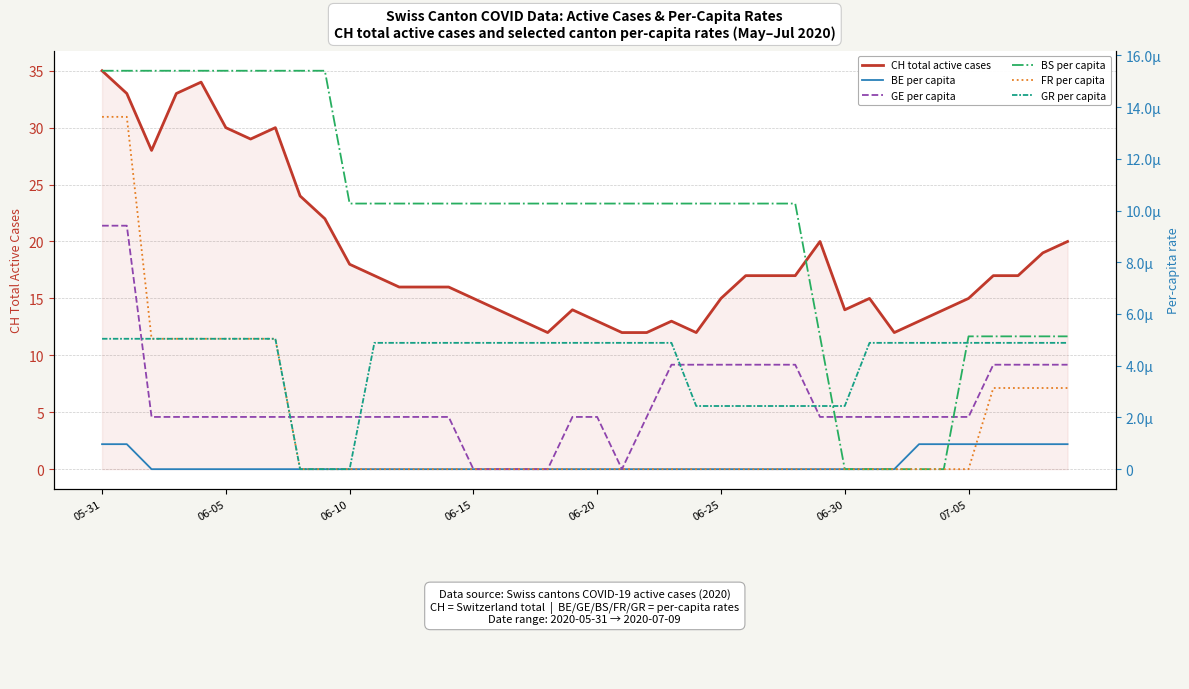

How many categories are shown in the chart?

40